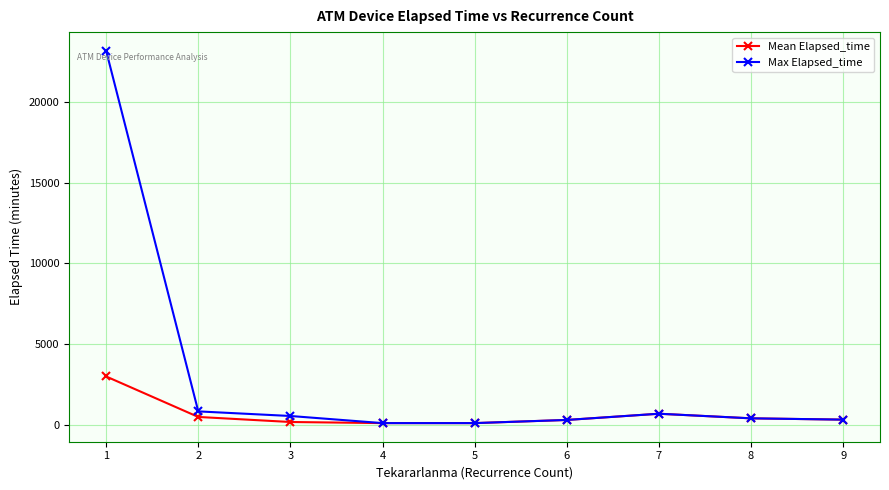

What is the greatest value displayed?

23165.0